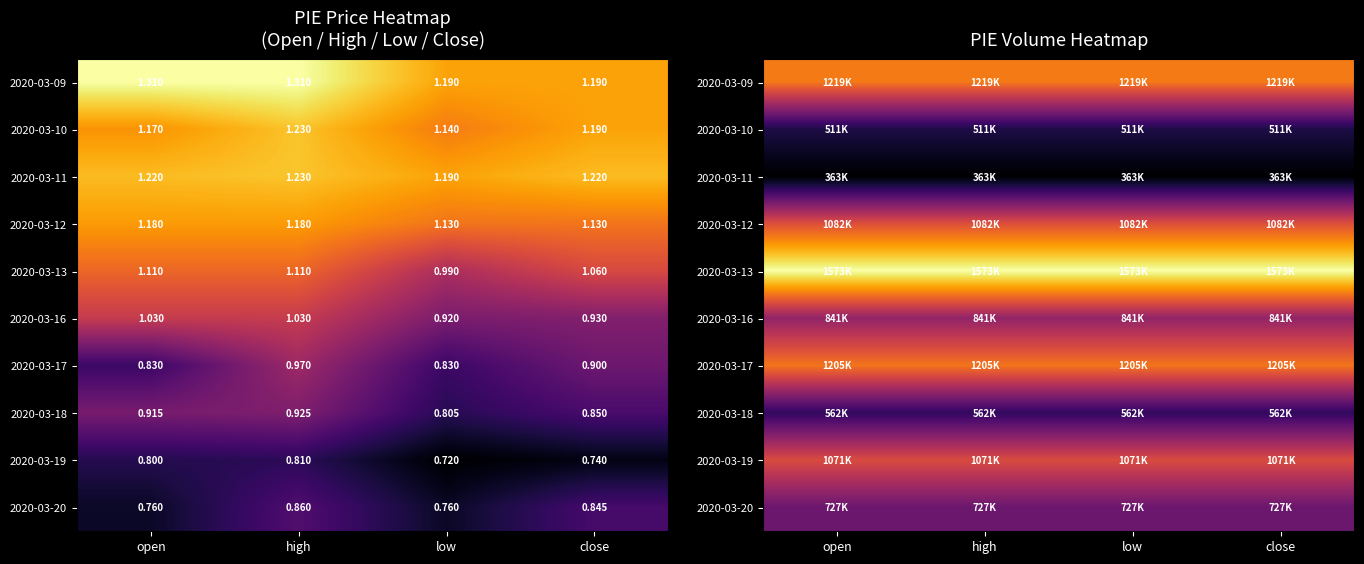

At which category is the sum across all series the highest?

open